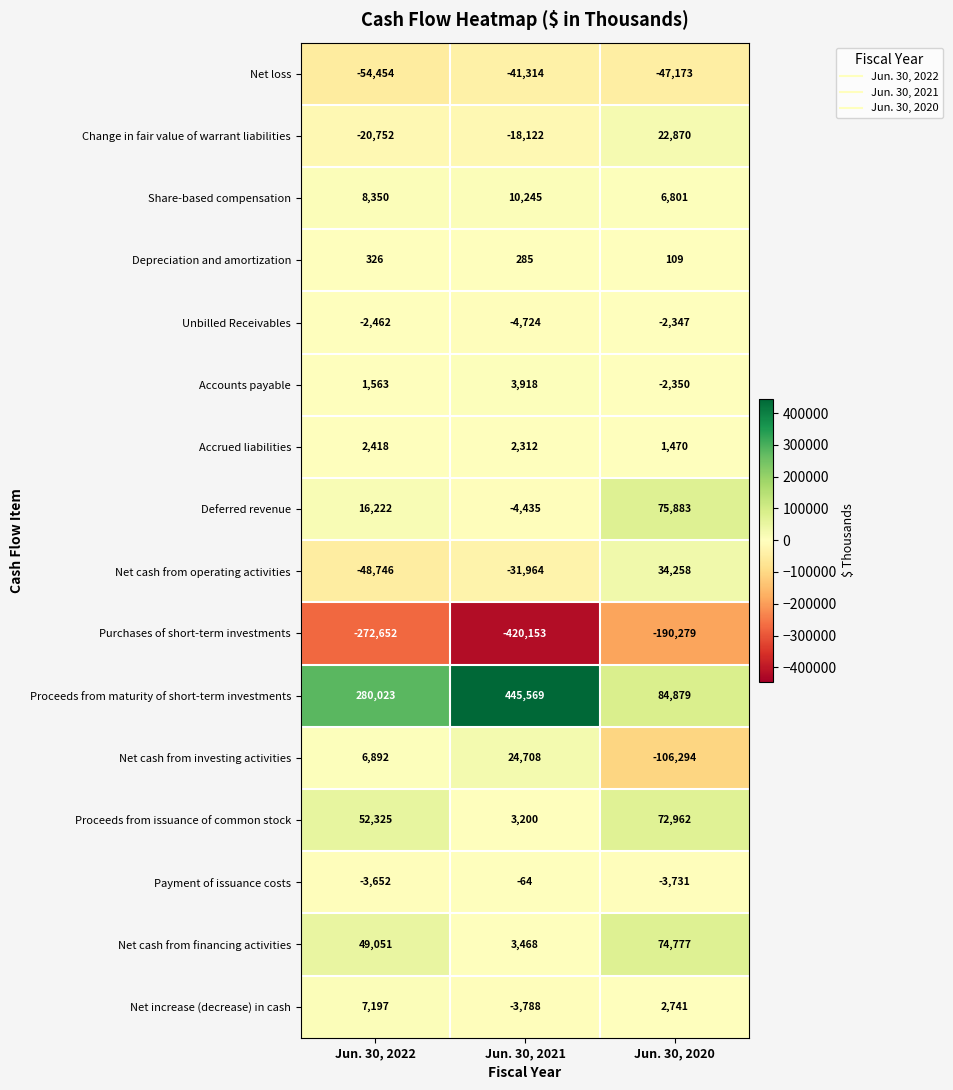

How many negative values does the Accounts payable series have?

1